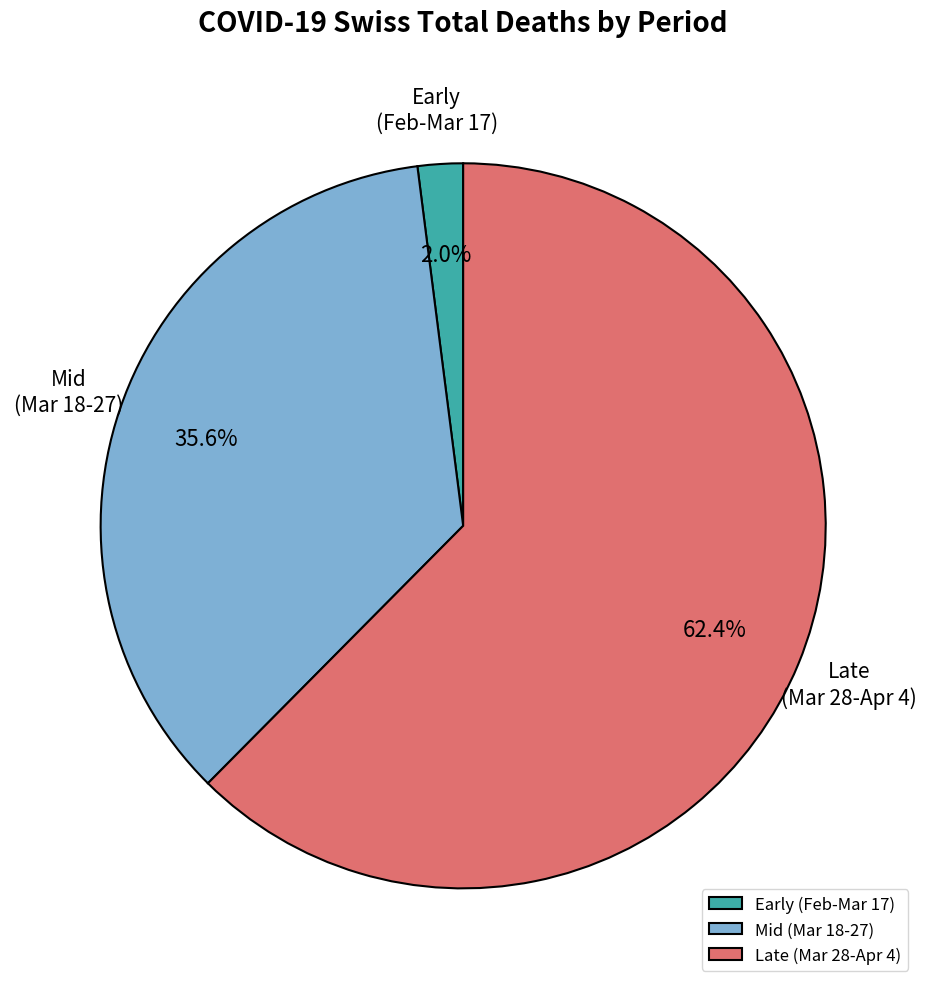

Does any single category account for the majority?

Yes